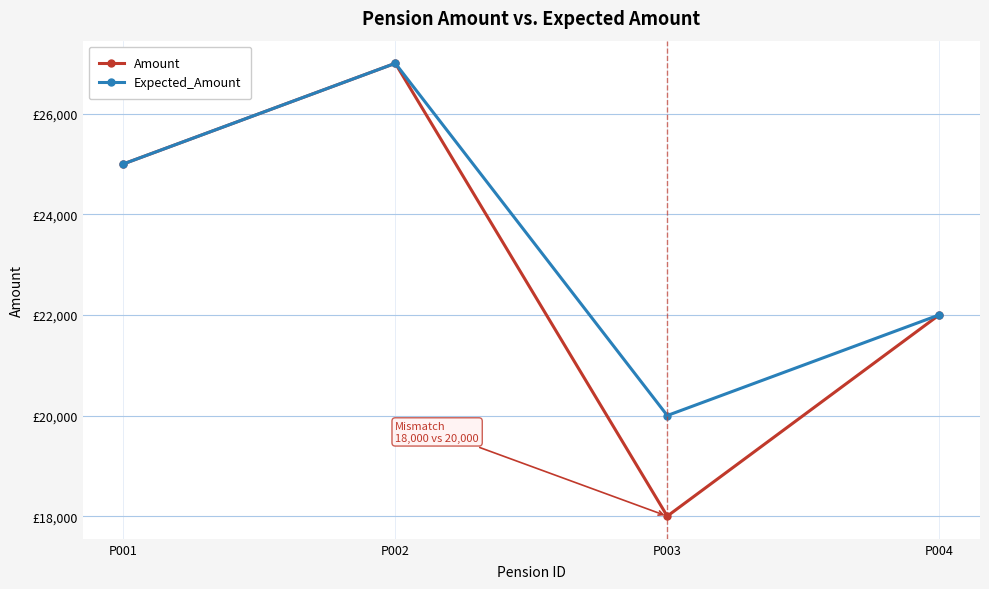

Is this an area chart (filled region under the line)?

No